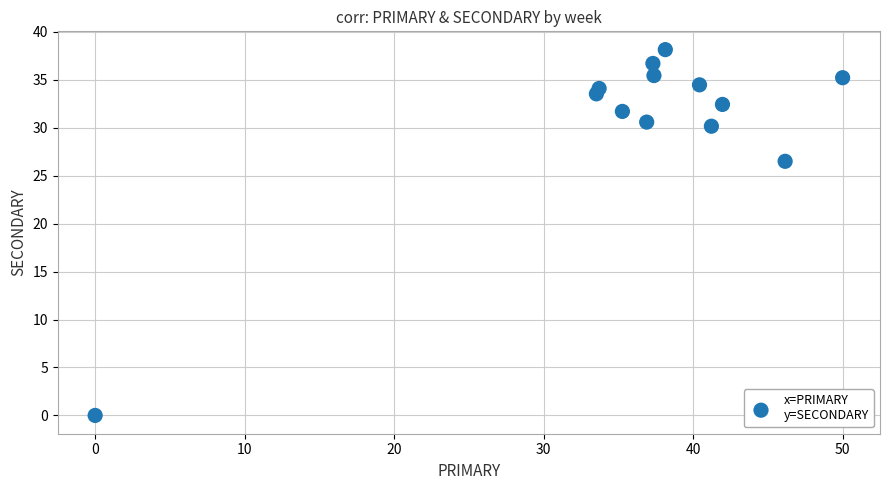

What is the range of Y values (max minus min)?

38.1